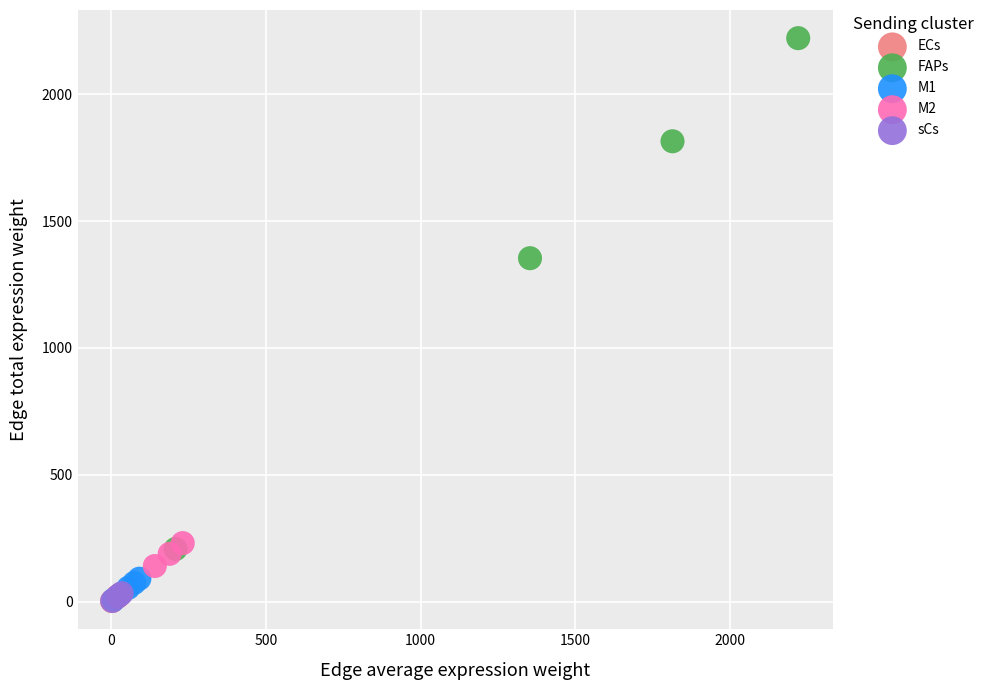

Which series reaches the maximum Y coordinate?

FAPs